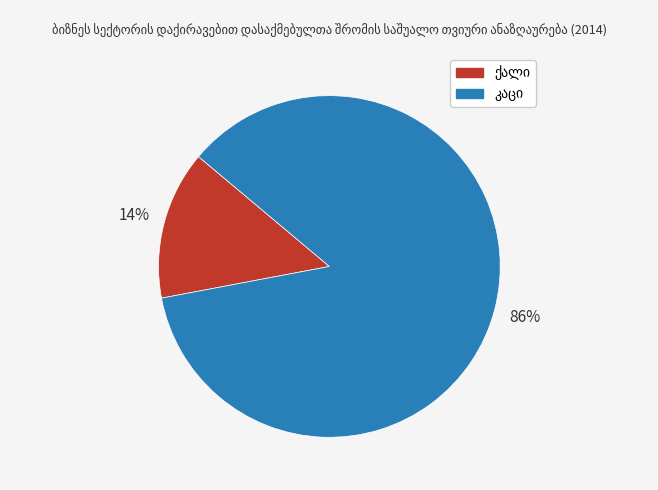

Is there a majority slice in this chart?

Yes